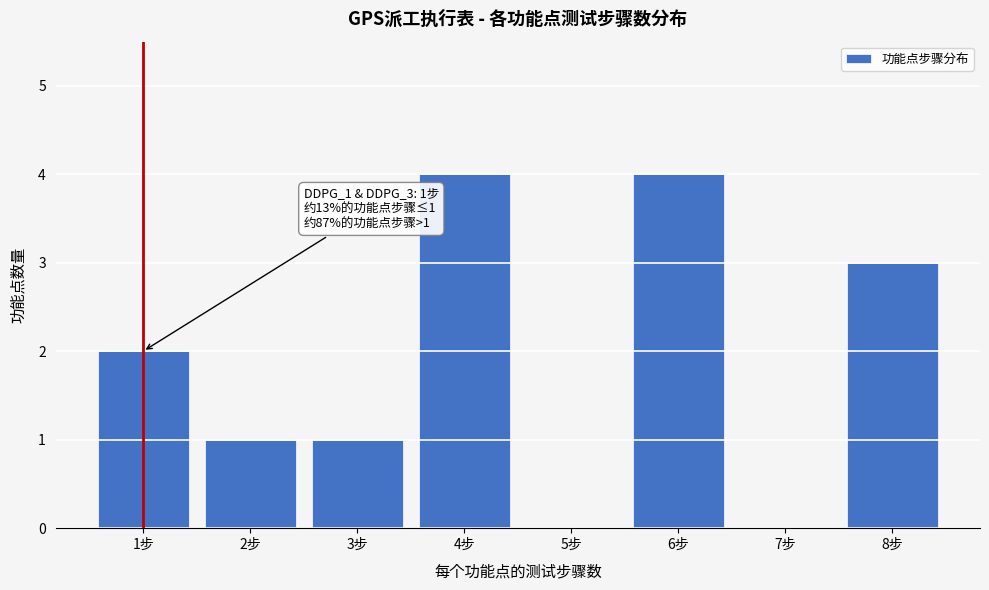

Reading left to right, extract all data points from this chart.

1步=2	2步=1	3步=1	4步=4	5步=0	6步=4	7步=0	8步=3